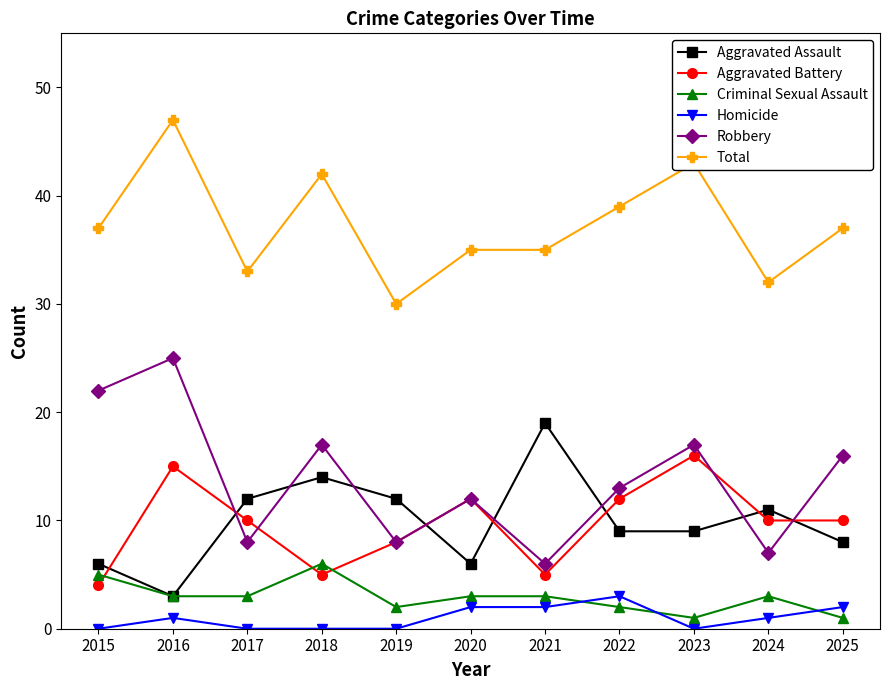

How many values in the Robbery series are below 13?

5